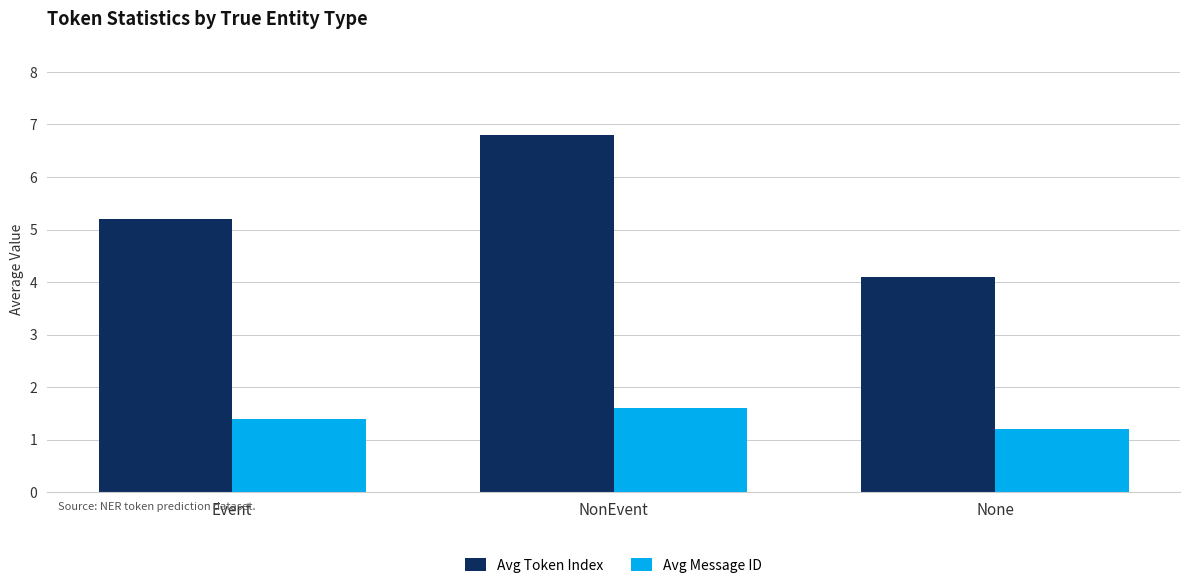

What is the value of the Avg Message ID bar at the 1st from the left?

1.4